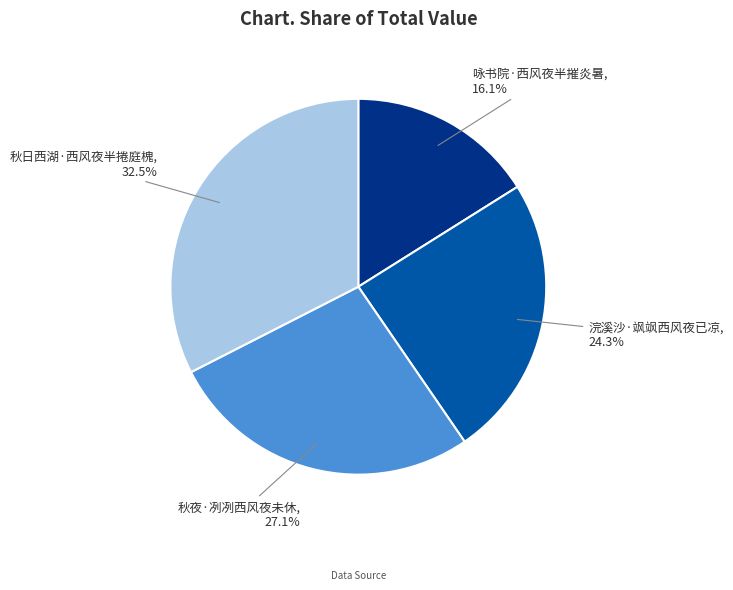

The 秋夜·冽冽西风夜未休 slice represents 15% of the pie. True or false?

False